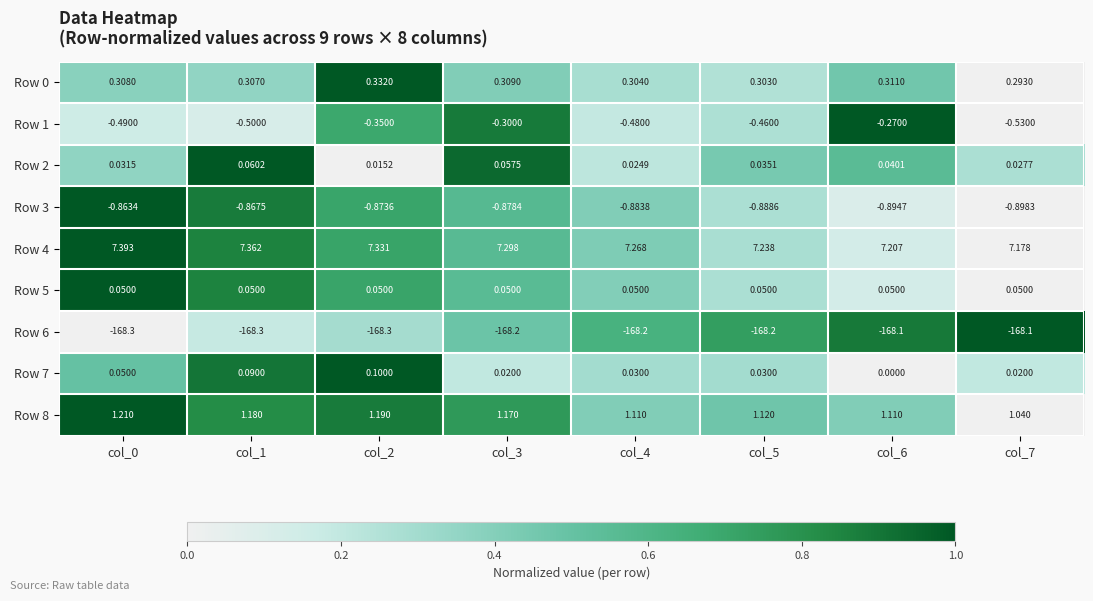

How many values in the Row 7 series exceed 0?

7